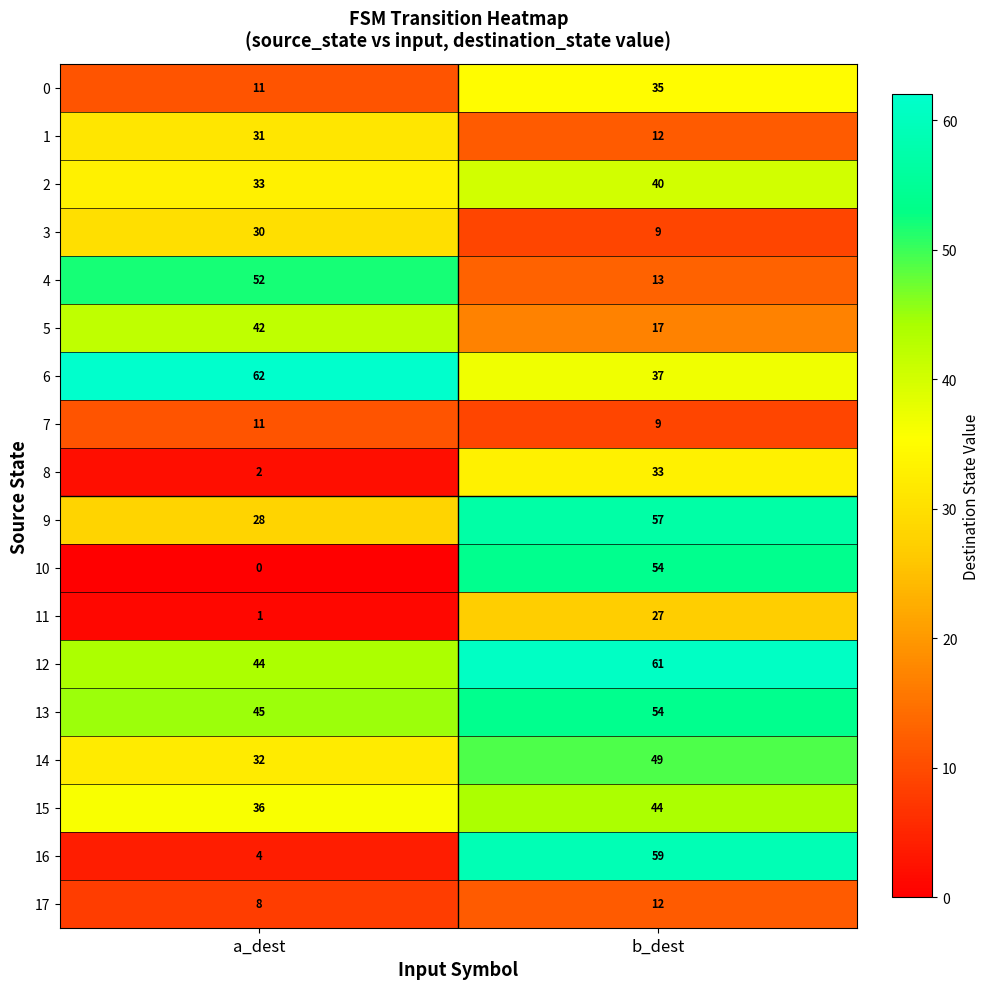

Rank the categories by 5 value from highest to lowest.

a_dest, b_dest